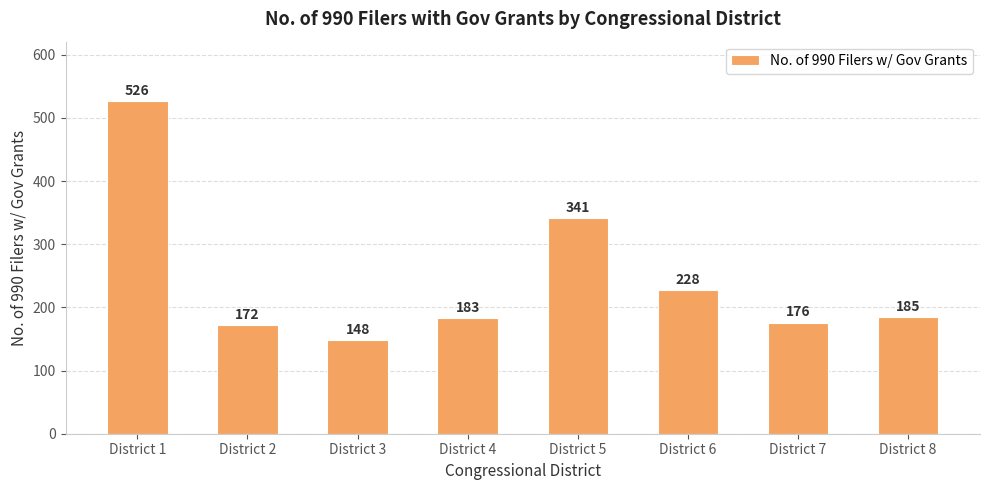

What is the change in value from District 3 to District 4?

+35